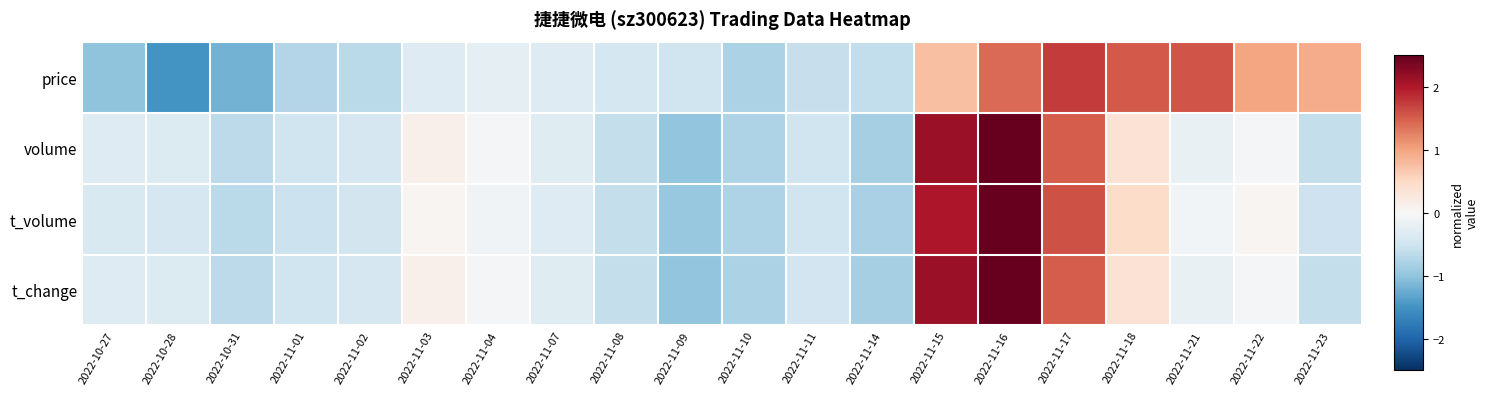

Reading left to right, extract all data points from this chart.

price: 2022-10-27=-1.0	2022-10-28=-1.5	2022-10-31=-1.2	2022-11-01=-0.7	2022-11-02=-0.7	2022-11-03=-0.3	2022-11-04=-0.2	2022-11-07=-0.3	2022-11-08=-0.4	2022-11-09=-0.5	2022-11-10=-0.8	2022-11-11=-0.6	2022-11-14=-0.6	2022-11-15=0.8	2022-11-16=1.4	2022-11-17=1.7	2022-11-18=1.5	2022-11-21=1.6	2022-11-22=1.0	2022-11-23=0.9
volume: 2022-10-27=-0.3	2022-10-28=-0.3	2022-10-31=-0.6	2022-11-01=-0.5	2022-11-02=-0.4	2022-11-03=0.1	2022-11-04=-0.0	2022-11-07=-0.3	2022-11-08=-0.6	2022-11-09=-1.0	2022-11-10=-0.8	2022-11-11=-0.5	2022-11-14=-0.8	2022-11-15=2.2	2022-11-16=2.9	2022-11-17=1.5	2022-11-18=0.4	2022-11-21=-0.2	2022-11-22=-0.0	2022-11-23=-0.6
t_volume: 2022-10-27=-0.4	2022-10-28=-0.4	2022-10-31=-0.7	2022-11-01=-0.5	2022-11-02=-0.5	2022-11-03=0.0	2022-11-04=-0.1	2022-11-07=-0.3	2022-11-08=-0.6	2022-11-09=-0.9	2022-11-10=-0.8	2022-11-11=-0.5	2022-11-14=-0.8	2022-11-15=2.0	2022-11-16=3.0	2022-11-17=1.6	2022-11-18=0.5	2022-11-21=-0.1	2022-11-22=0.0	2022-11-23=-0.5
t_change: 2022-10-27=-0.3	2022-10-28=-0.3	2022-10-31=-0.6	2022-11-01=-0.5	2022-11-02=-0.4	2022-11-03=0.1	2022-11-04=-0.0	2022-11-07=-0.3	2022-11-08=-0.6	2022-11-09=-1.0	2022-11-10=-0.8	2022-11-11=-0.5	2022-11-14=-0.8	2022-11-15=2.2	2022-11-16=2.9	2022-11-17=1.5	2022-11-18=0.4	2022-11-21=-0.2	2022-11-22=-0.0	2022-11-23=-0.6